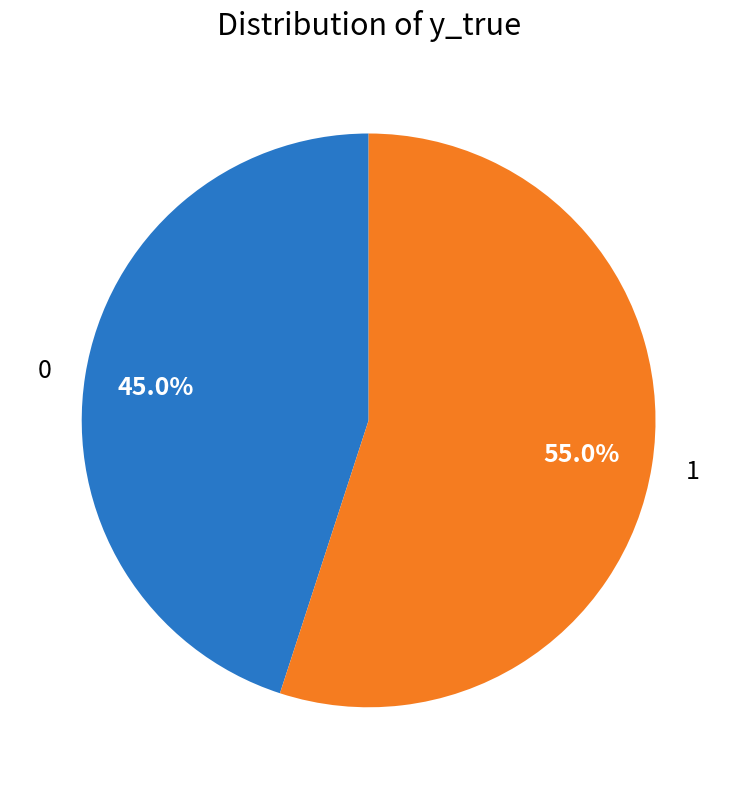

Do 0 and 1 together represent more than half of the pie?

Yes